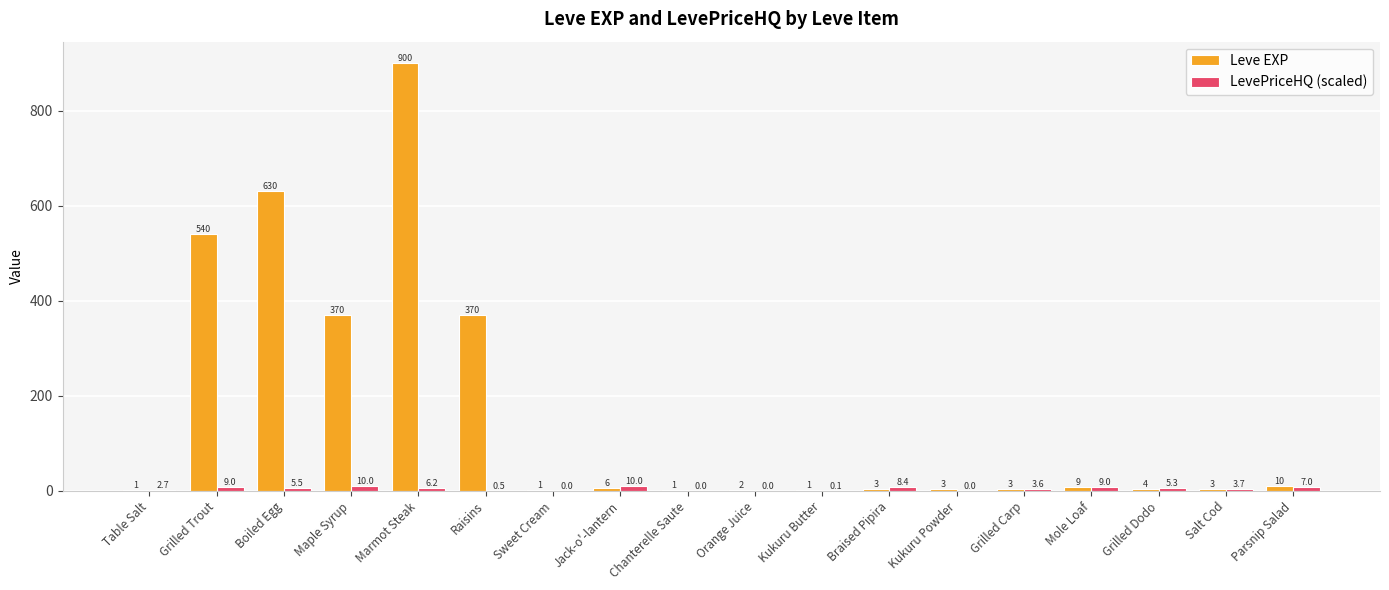

How many series are shown in this chart?

2